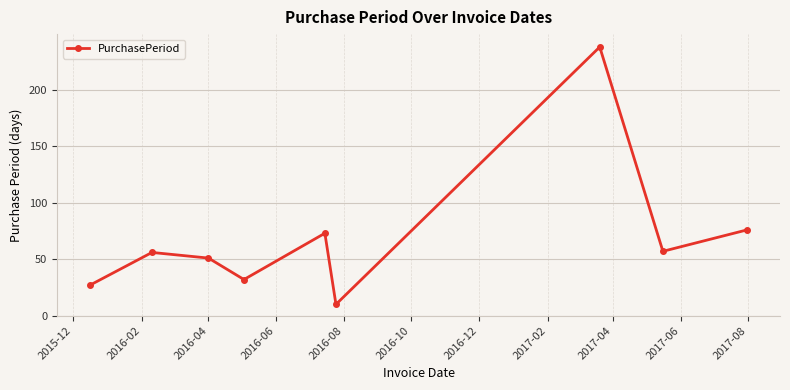

What is the difference between the second highest and minimum values?

66